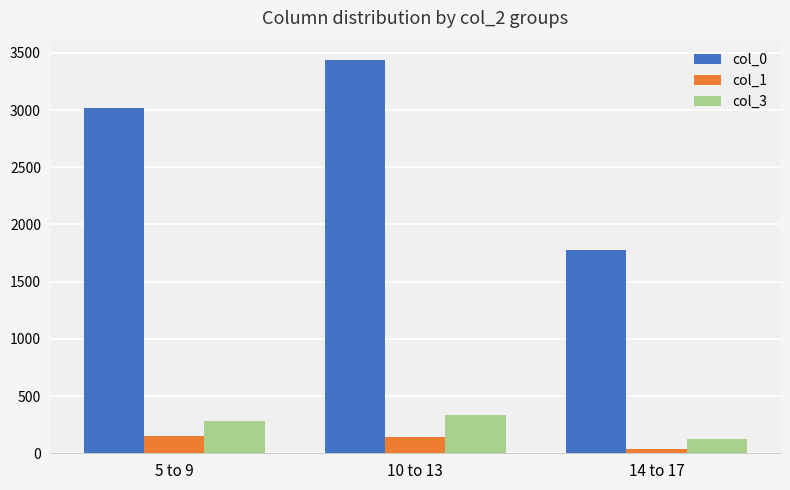

True or false: col_3 has a value of 284 at 5 to 9.

True